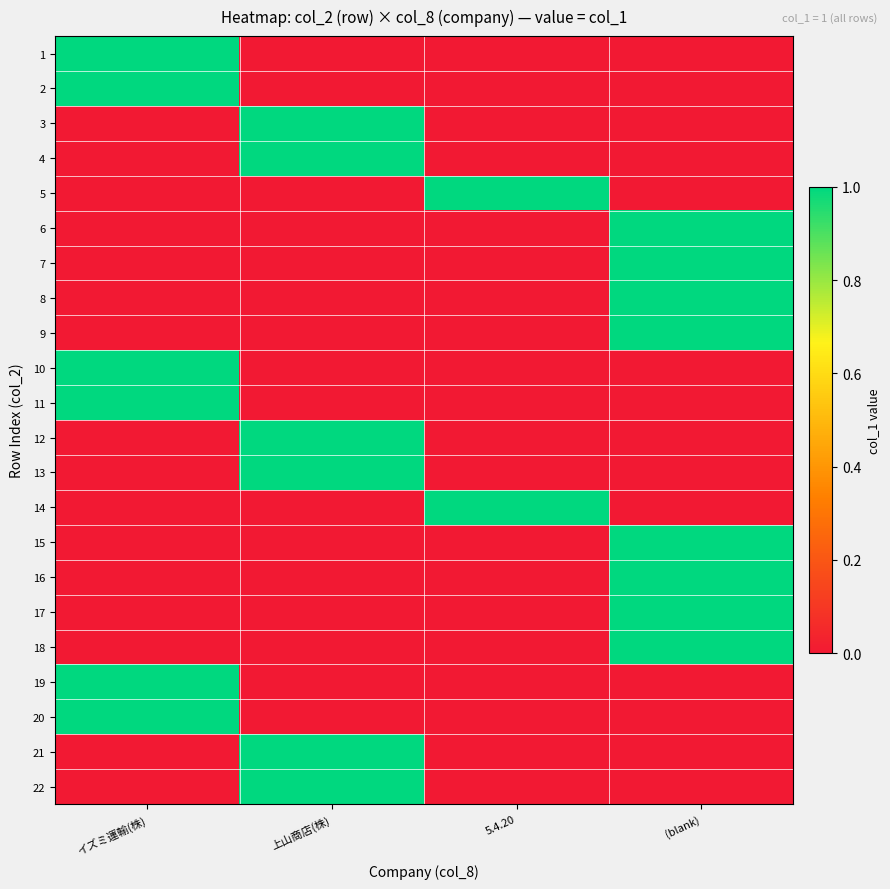

What is the greatest value displayed?

1